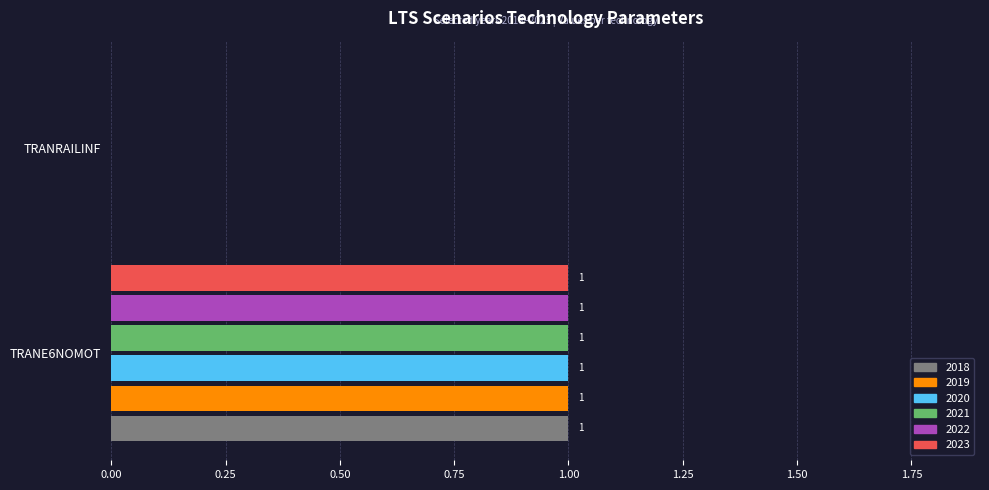

What is the total value across all series at TRANE6NOMOT?

6